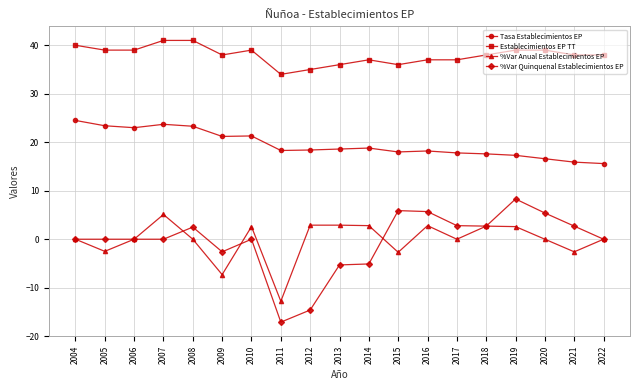

The %Var Quinquenal Establecimientos EP series shows 9.2 at 2007. True or false?

False